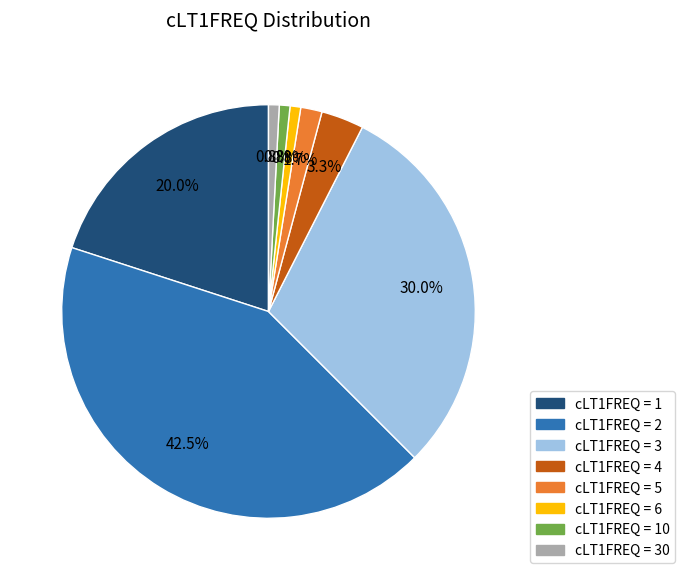

Is there any slice that represents more than half of the pie?

No